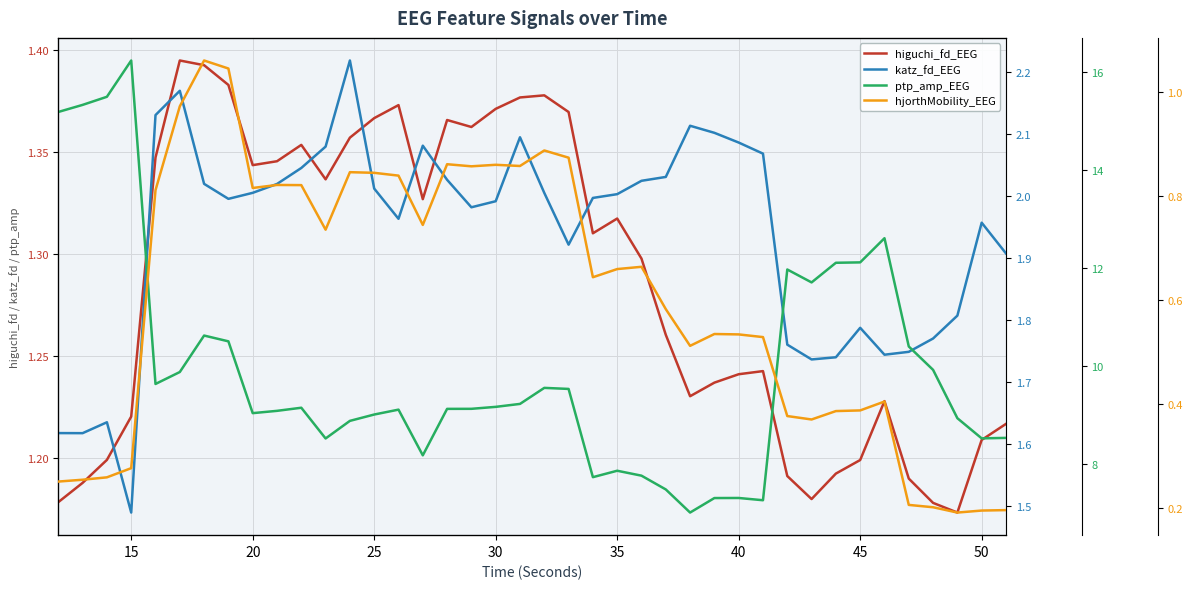

What is the value of the higuchi_fd_EEG point at the 33rd from the left?

1.2